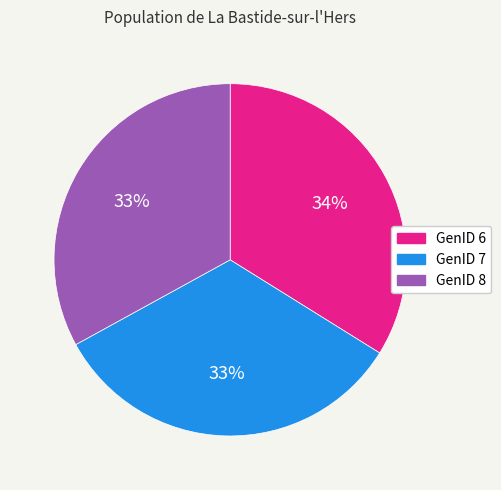

What is the ratio of the value at GenID 6 to the value at GenID 7?

1.0